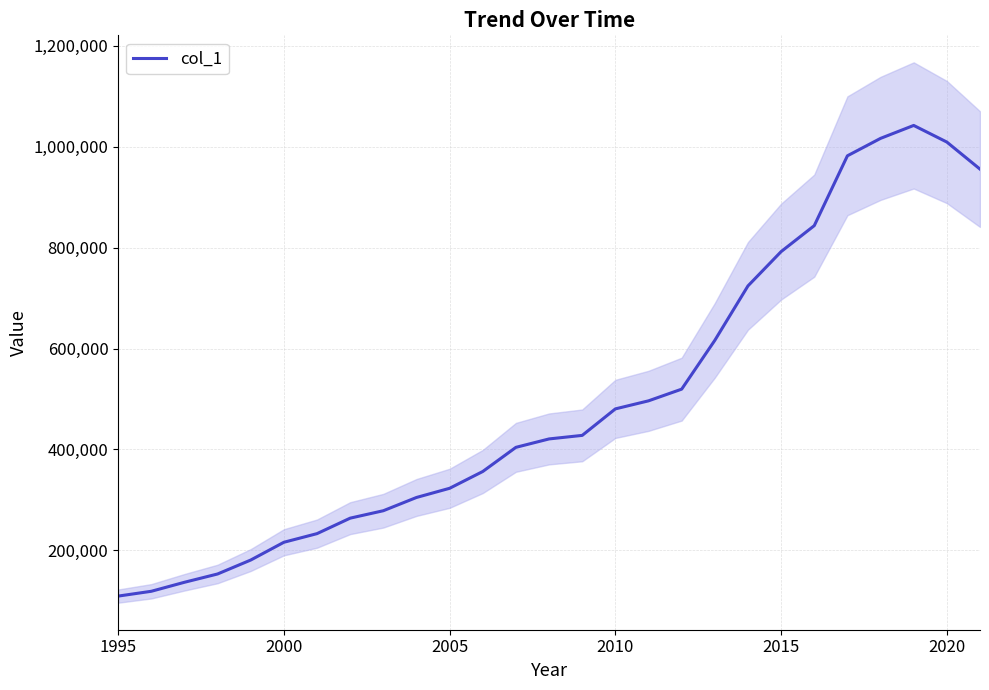

True or false: there are more than 1 points higher than both neighbors.

False